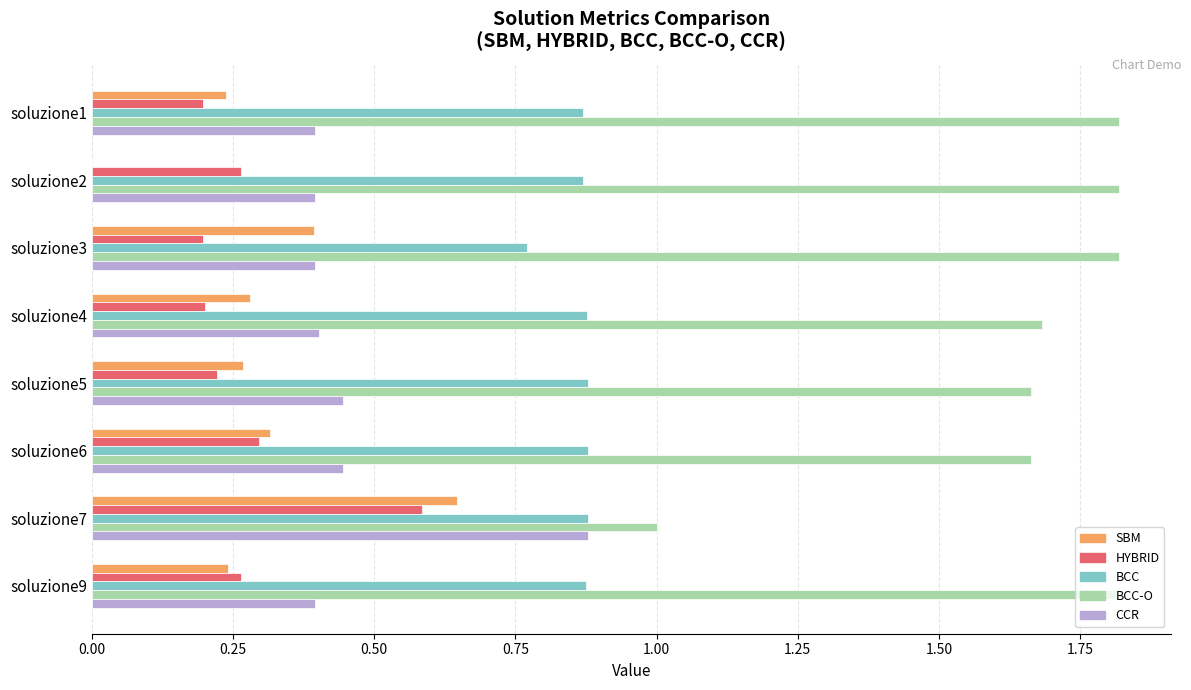

Which series has the largest total across all categories?

BCC-O